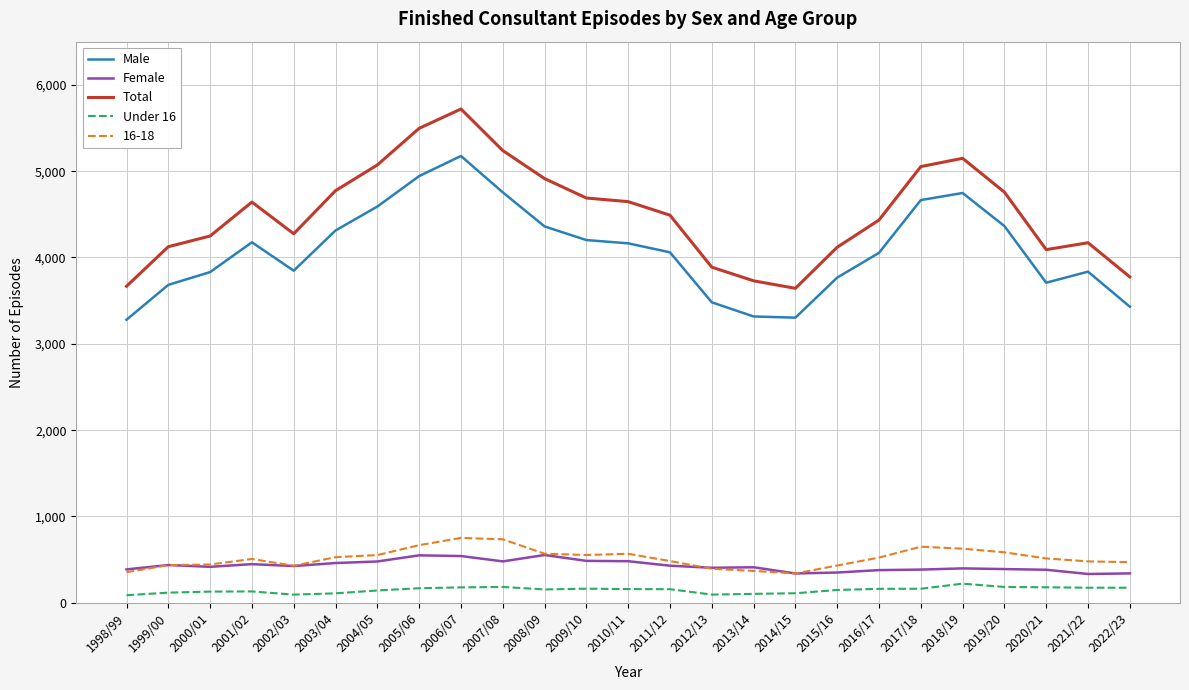

At how many categories does at least one series exceed 321?

25